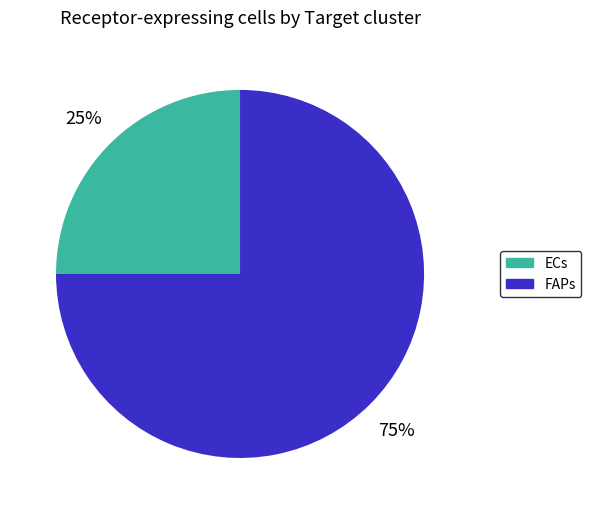

Do FAPs and ECs together represent more than half of the pie?

Yes